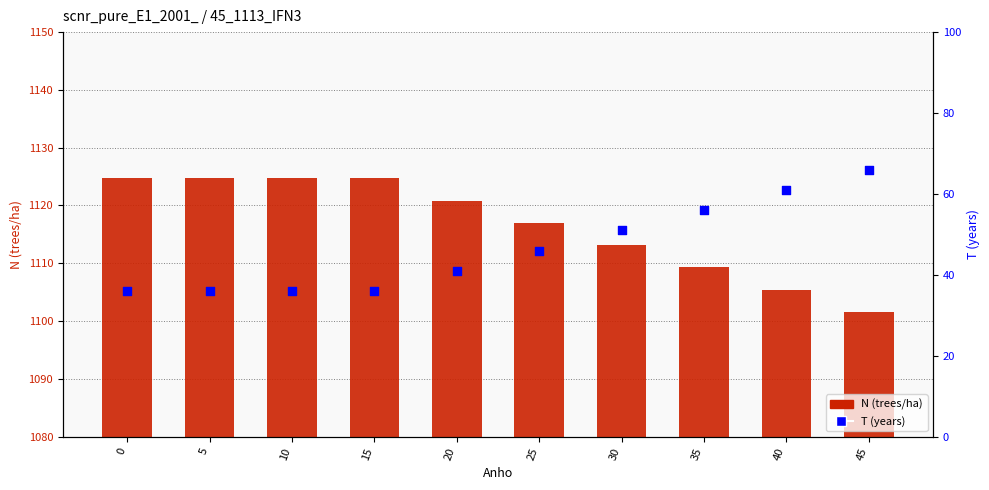

What is the total value across all series at 45?

1167.7